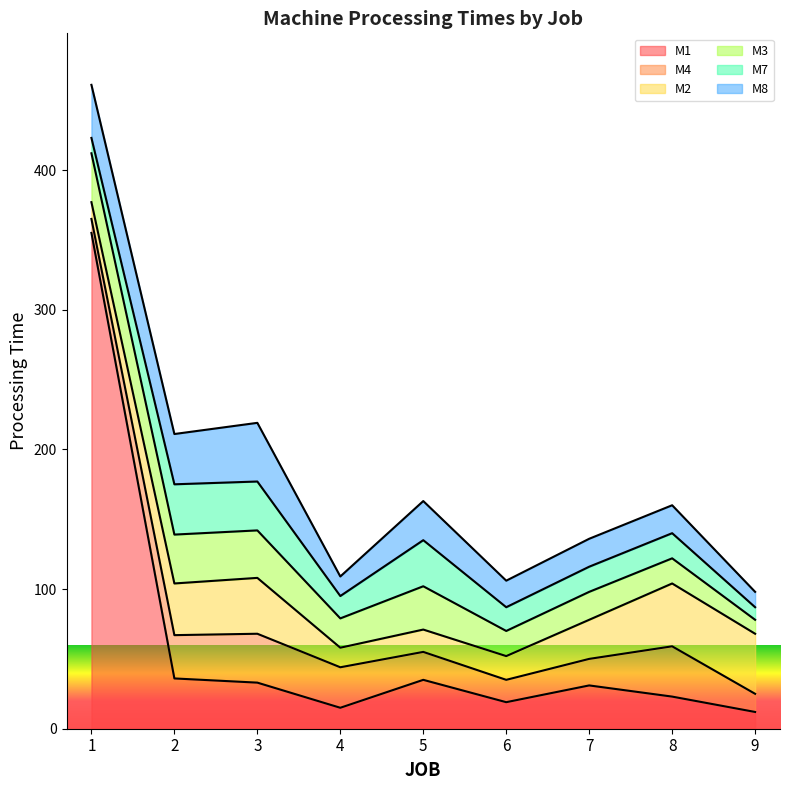

Is it true that M7 equals 36 at 2?

True